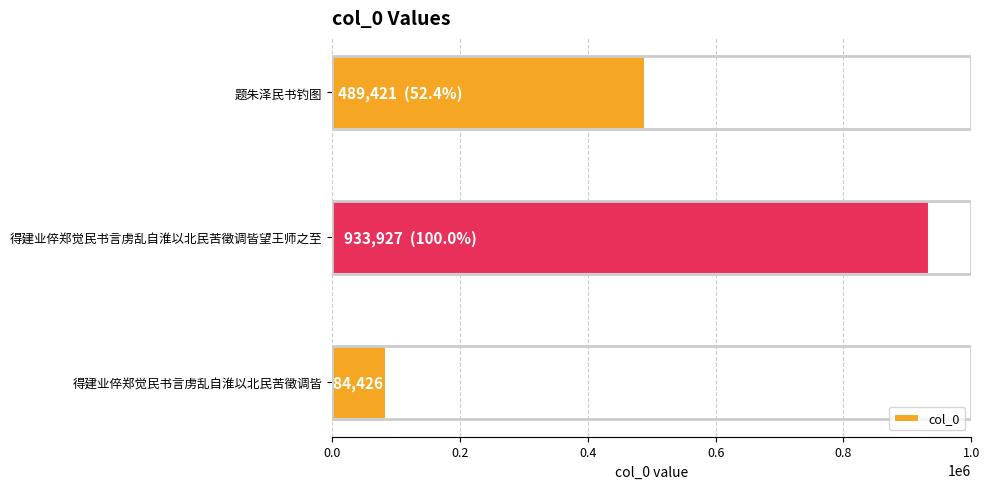

How many values are below 489421?

1